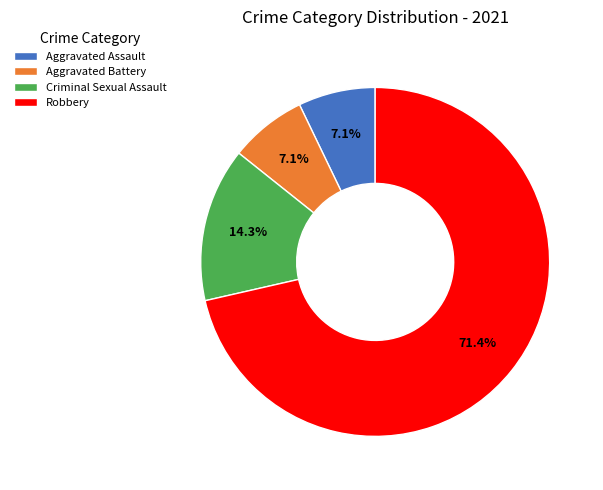

To the nearest percent, what is the average slice percentage?

25%